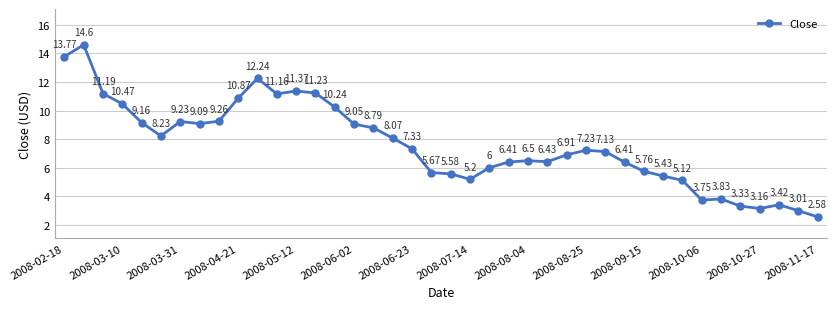

What is the average value?

7.6